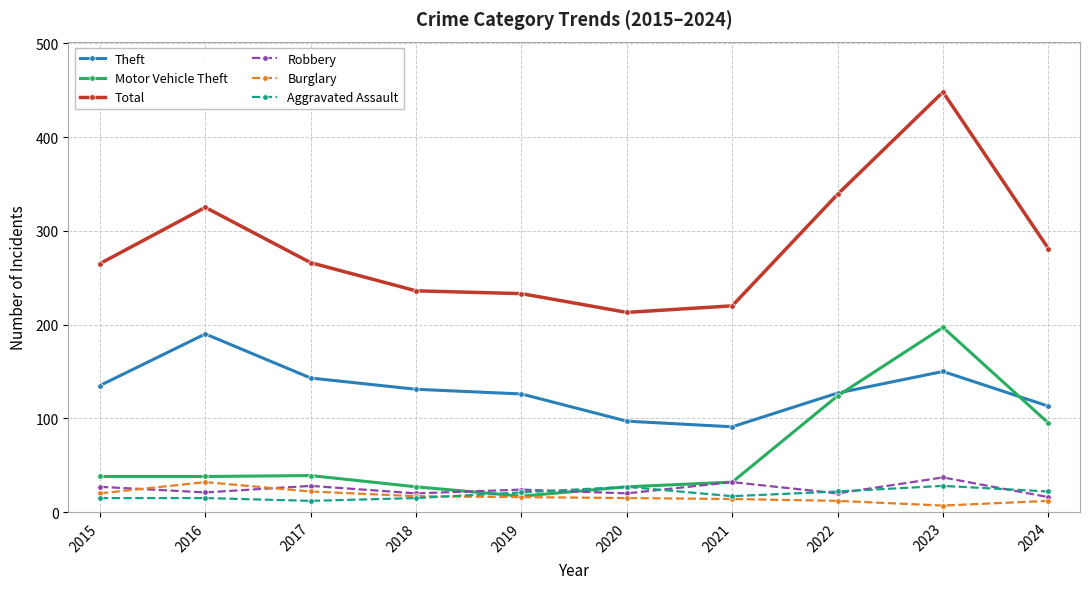

True or false: Aggravated Assault has a value of 12 at 2017.

True